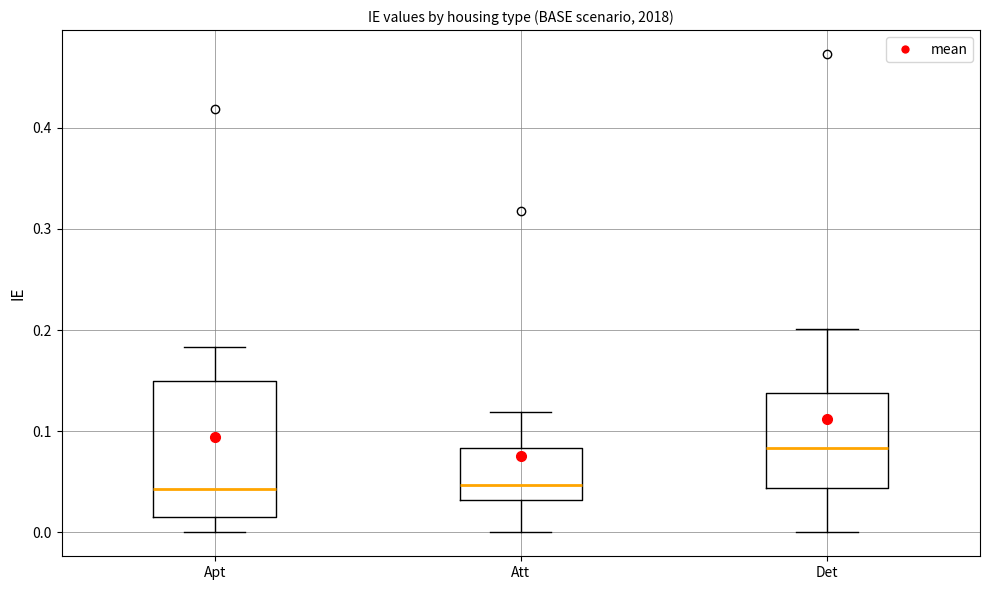

Which box has the highest median line?

Det